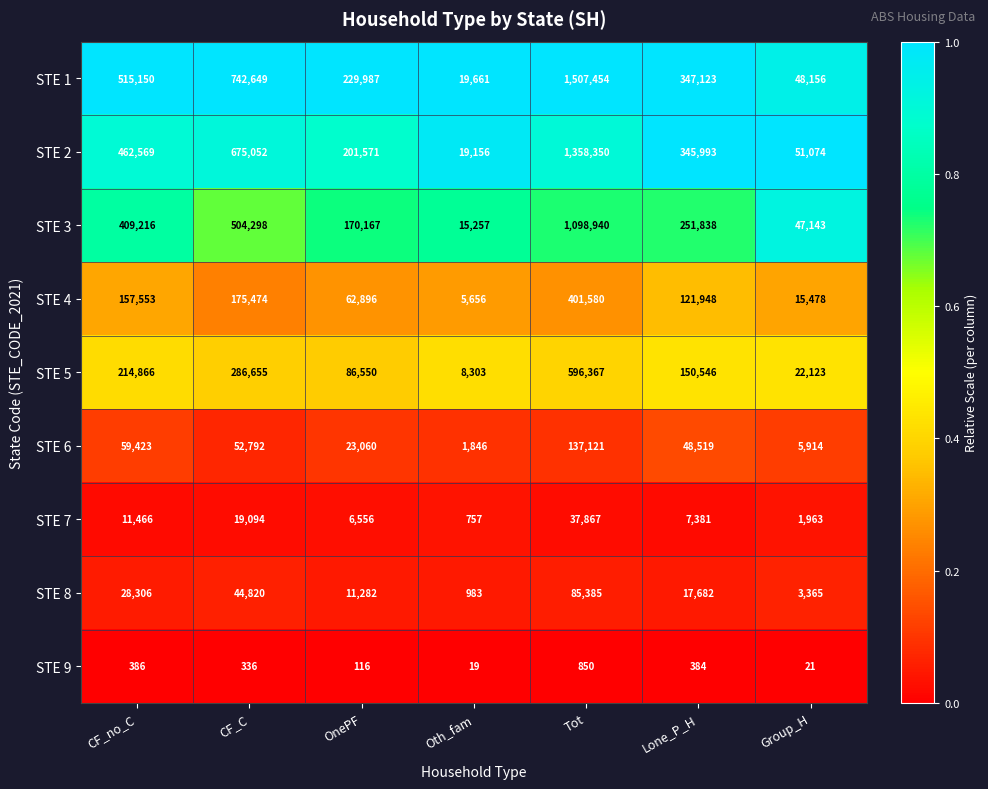

At which label does STE 9 first exceed 336?

CF_no_C